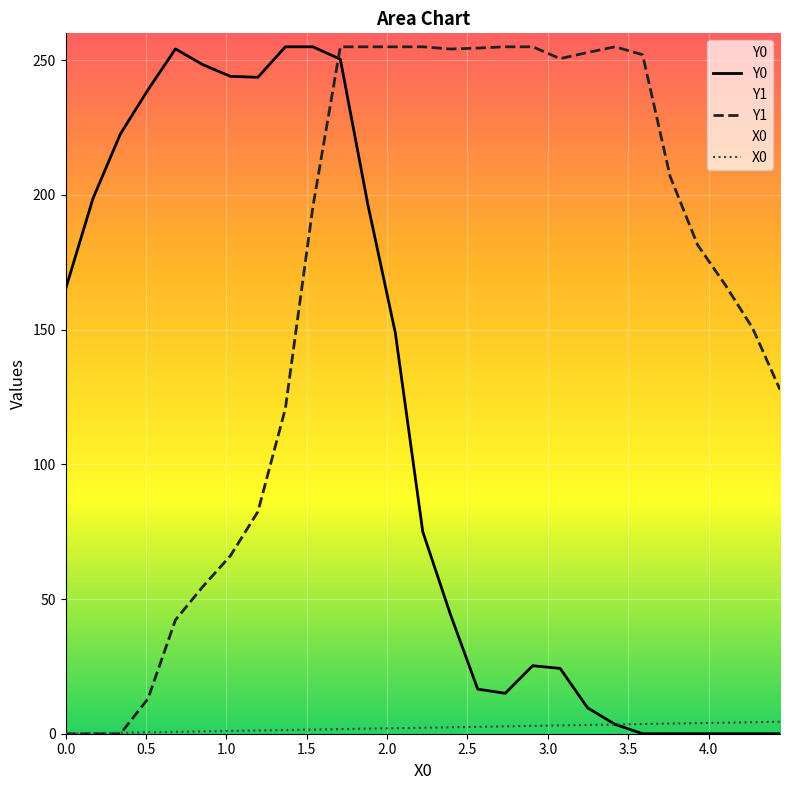

How many values in the Y1 series exceed 195?

14